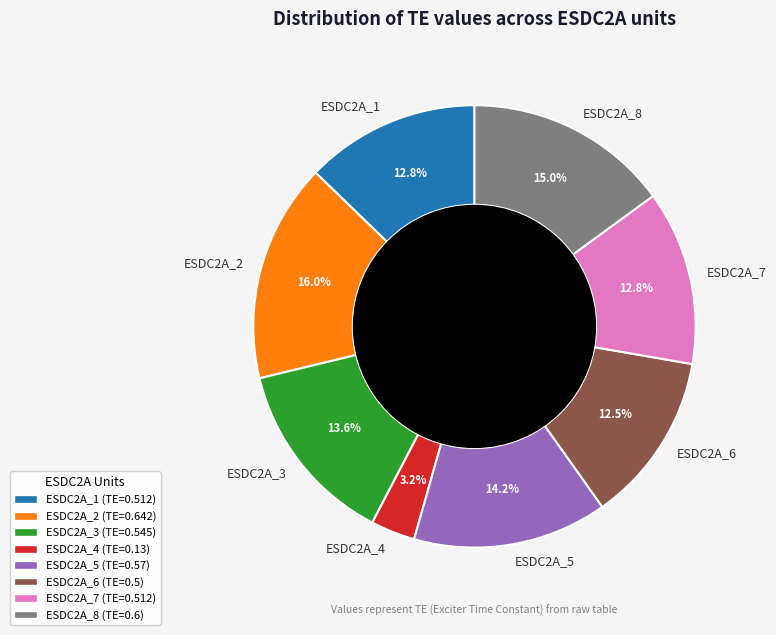

What percentage is the ESDC2A_2 slice, to the nearest percent?

16%